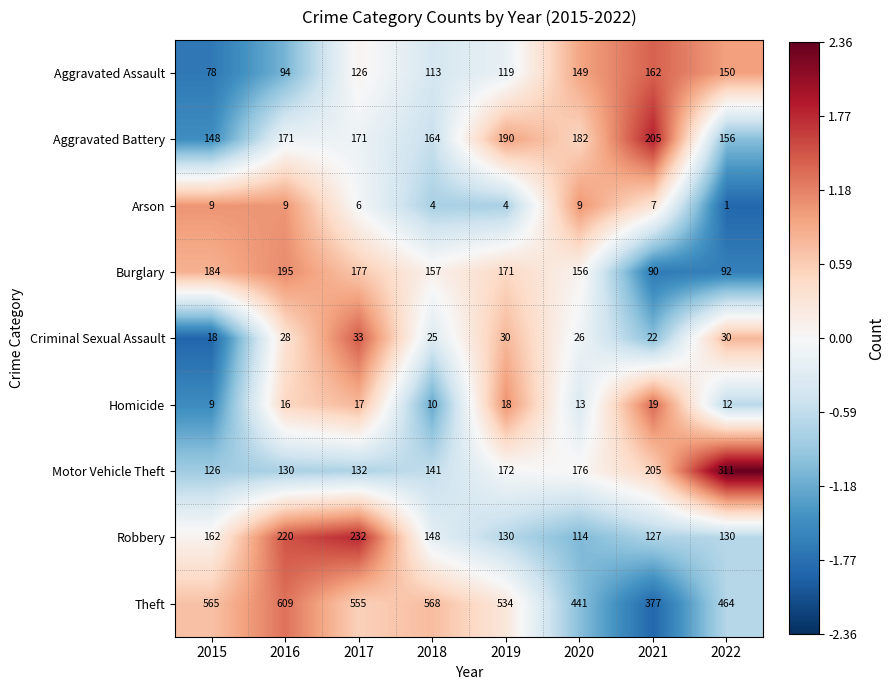

What is the difference between the Aggravated Battery values at 2016 and 2019?

19